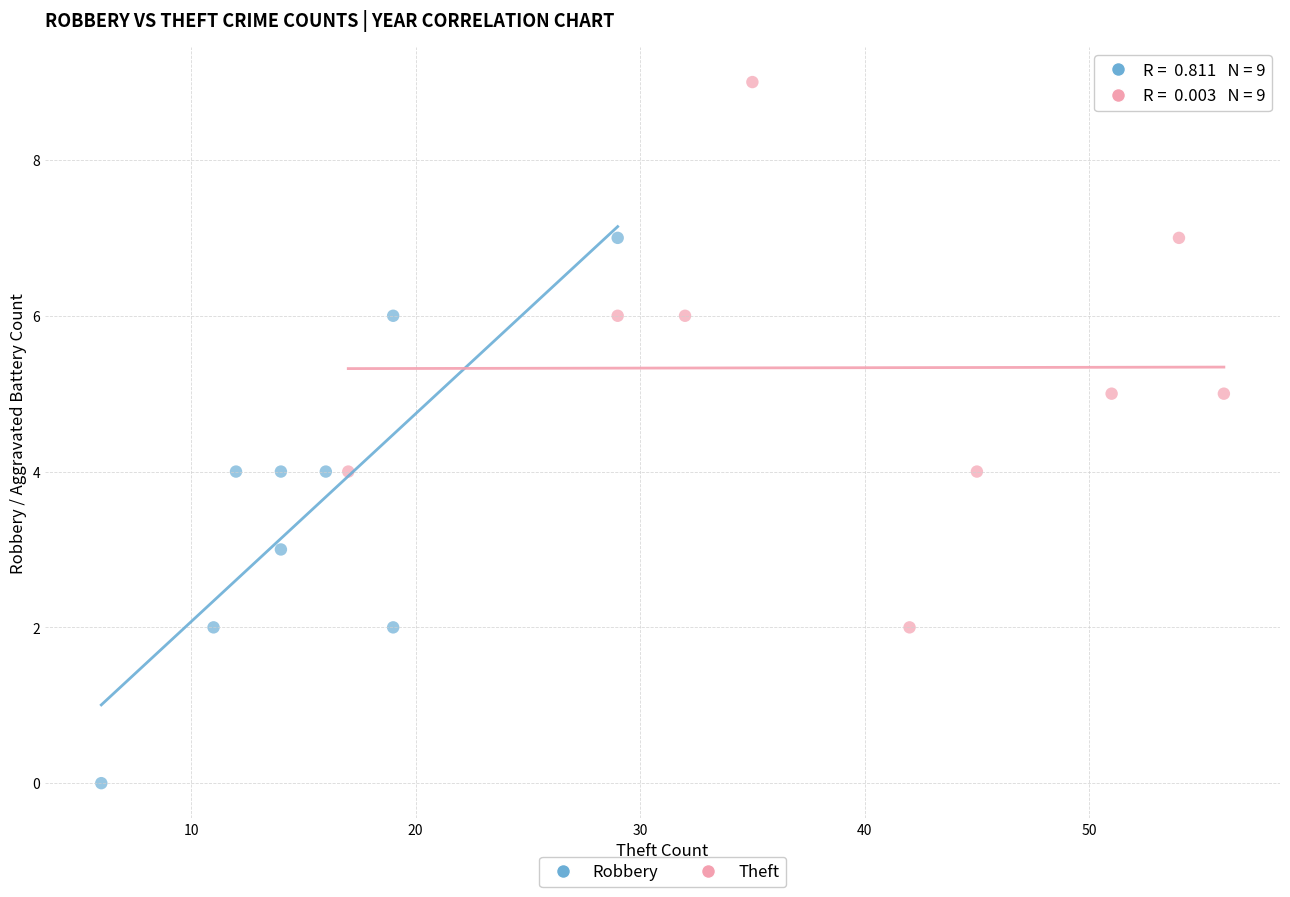

Which series contains the lowest Y value?

Robbery